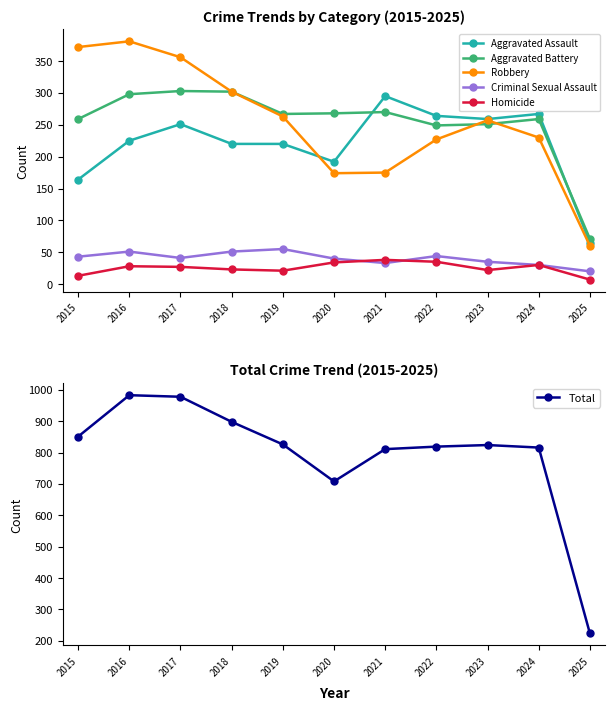

What is the difference between the maximum and second lowest values in the Total series?

275